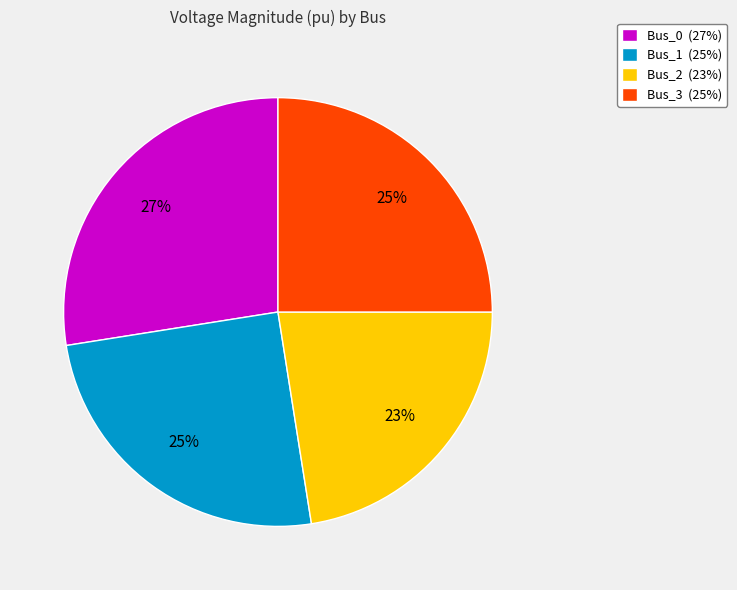

To the nearest percent, what percentage of the pie is Bus_2?

23%